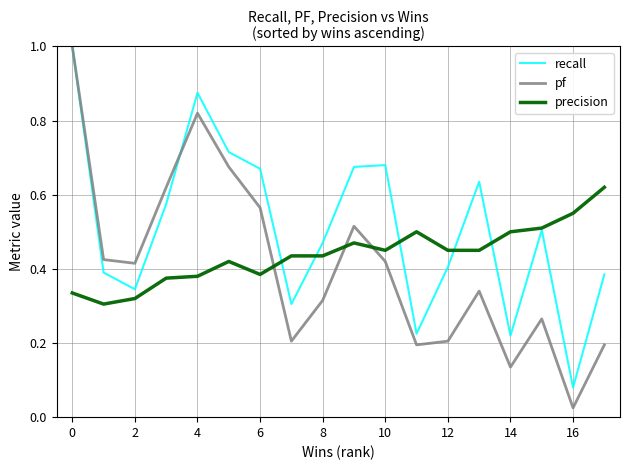

Which series has the largest range (max minus min)?

pf